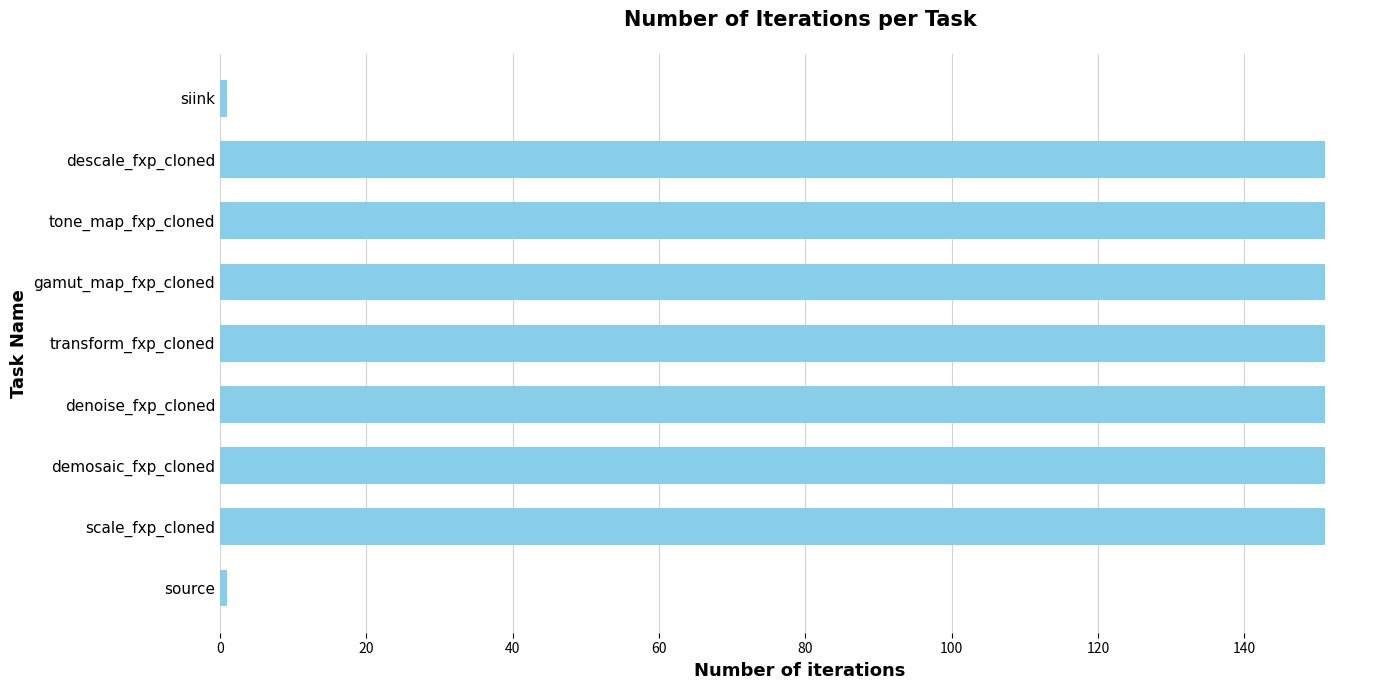

What is the difference between the maximum and minimum values?

150